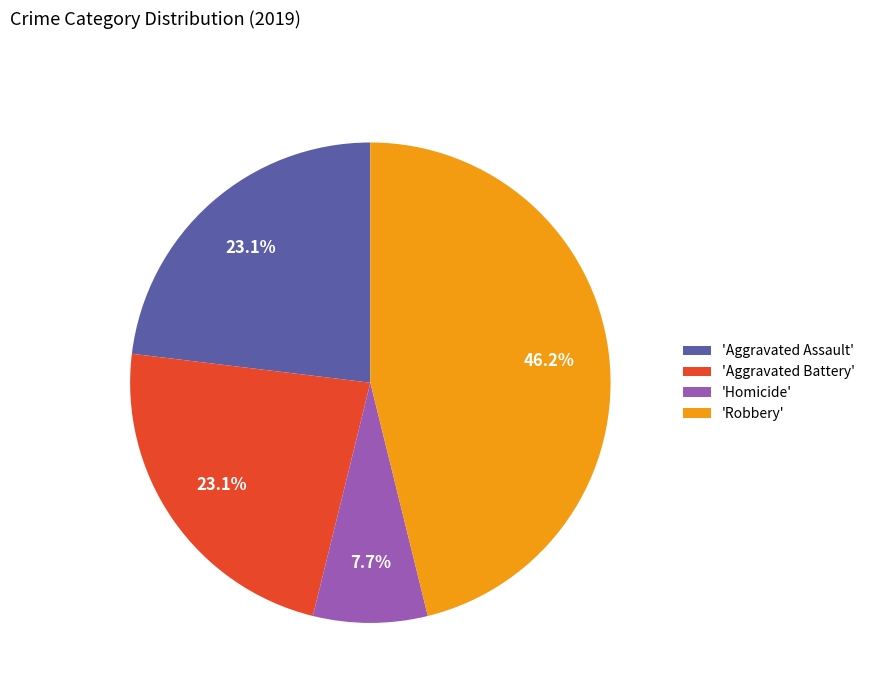

Which has a higher value, 'Aggravated Assault' or 'Robbery'?

'Robbery'